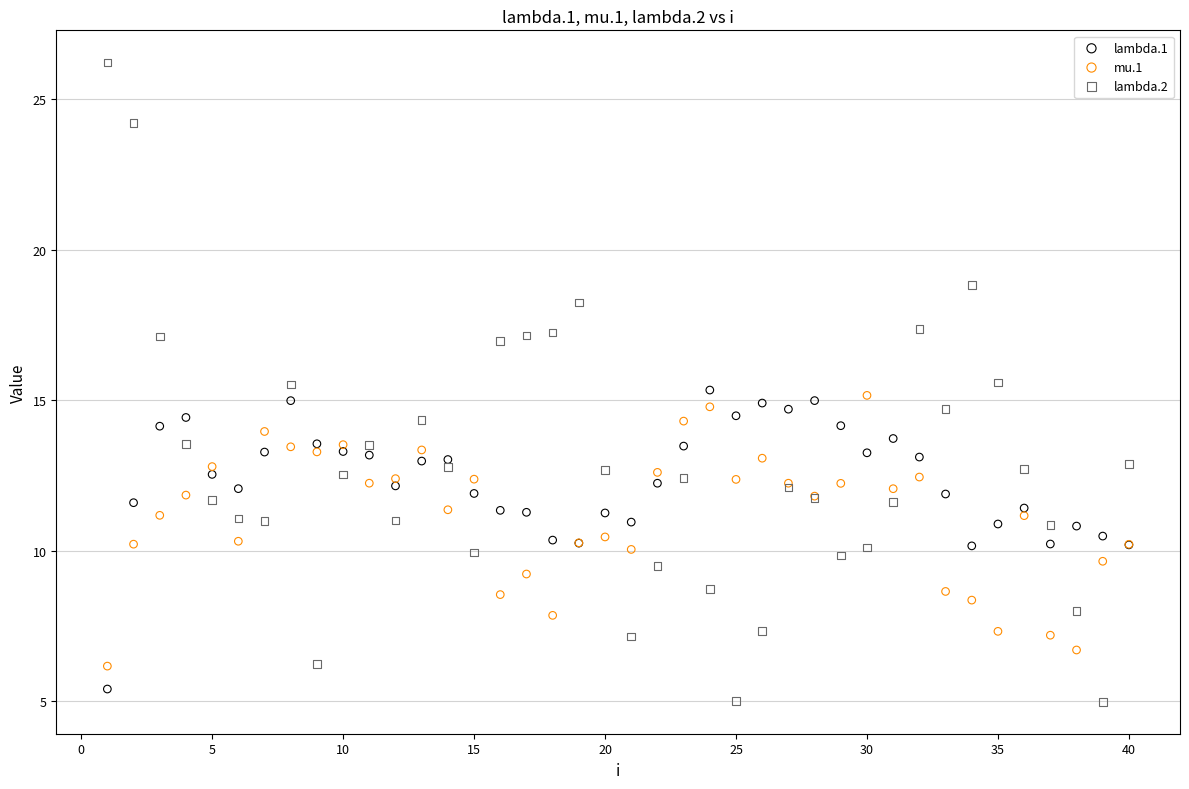

Which series reaches the maximum Y coordinate?

lambda.2